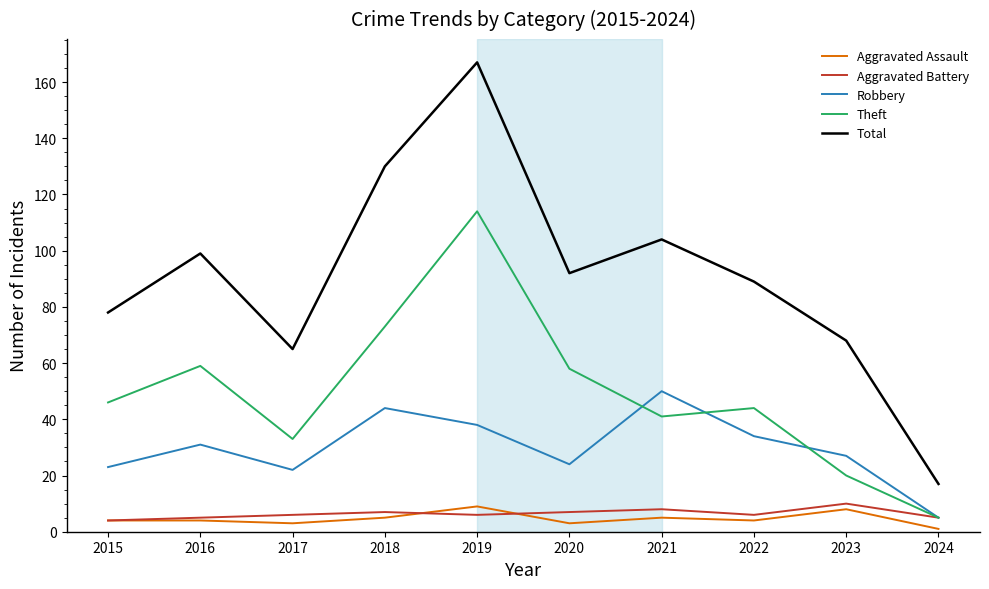

What is the approximate value of Theft at 2021?

41